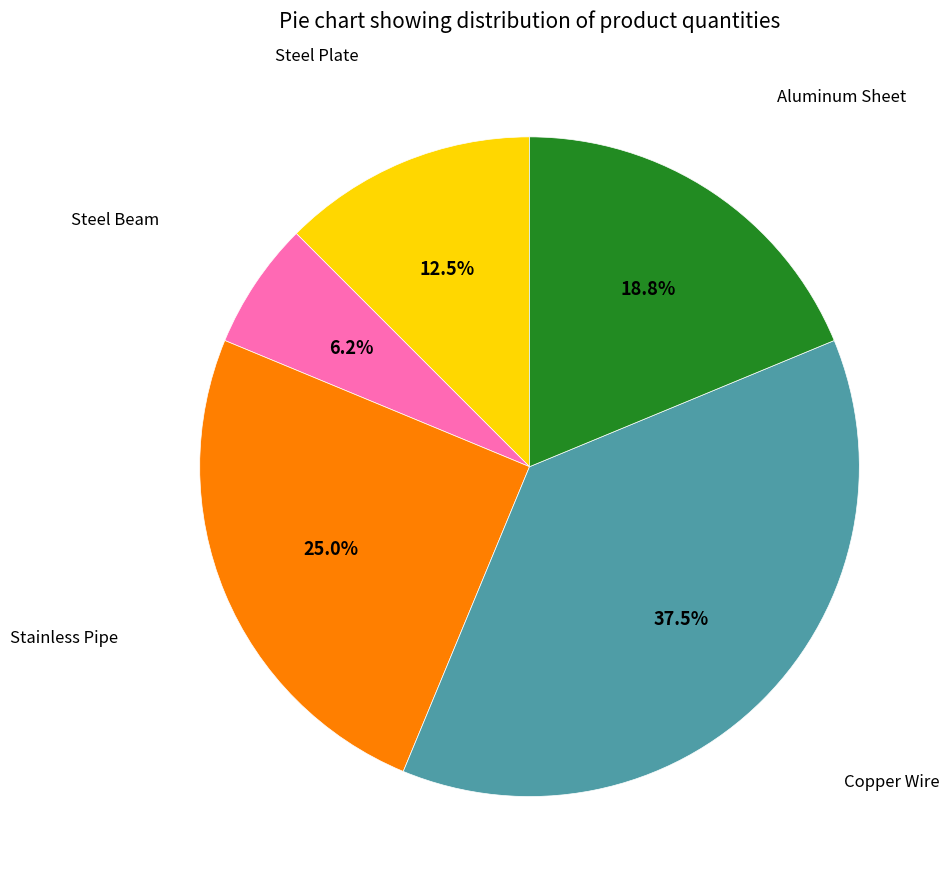

Count the number of slices in the pie.

5